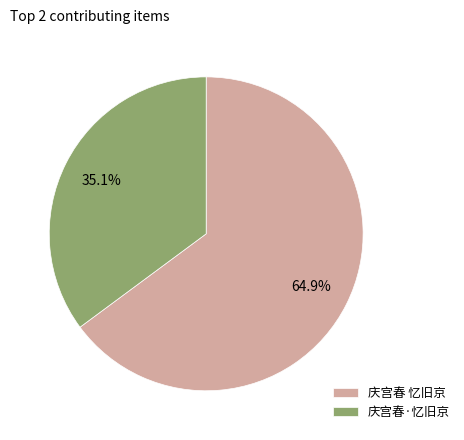

How much of the chart is everything except 庆宫春 忆旧京?

35.1%